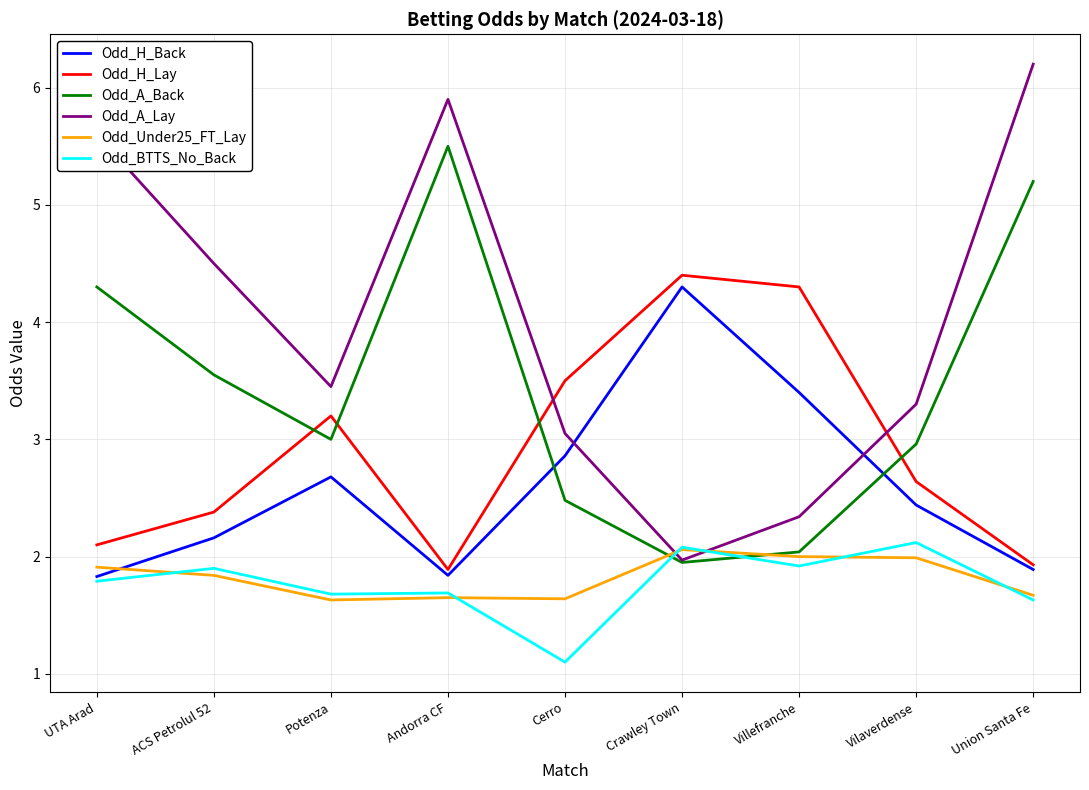

True or false: Odd_Under25_FT_Lay and Odd_H_Lay cross at least once.

False